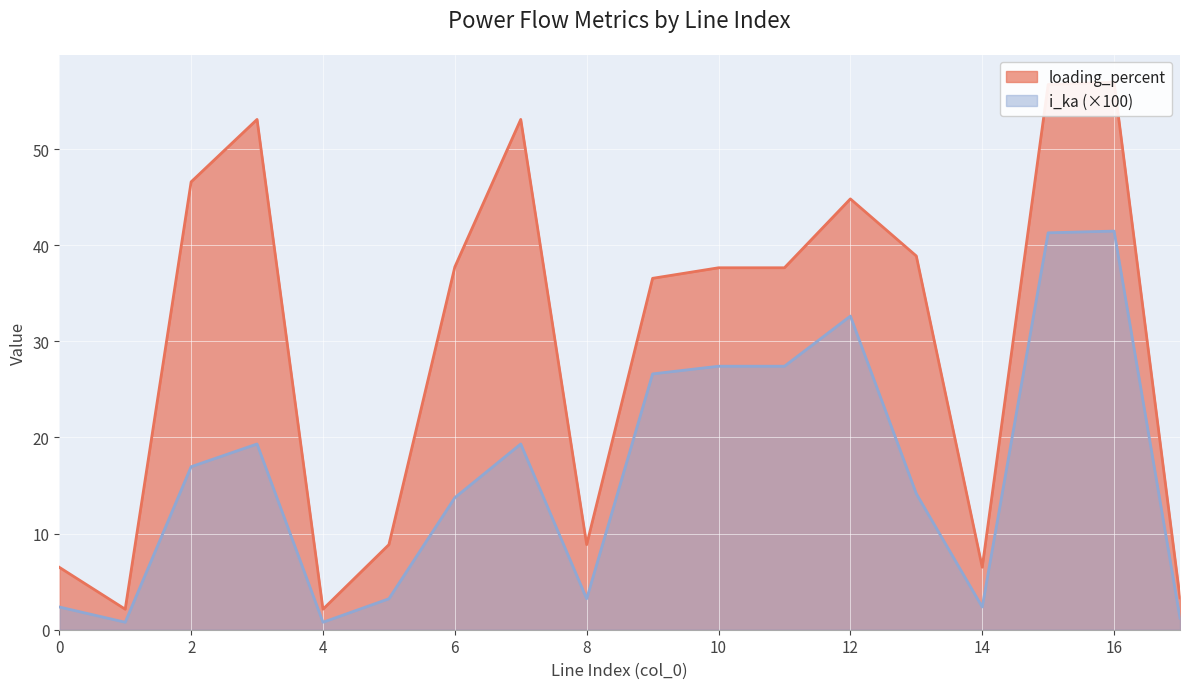

What is the maximum value shown in the chart?

57.0